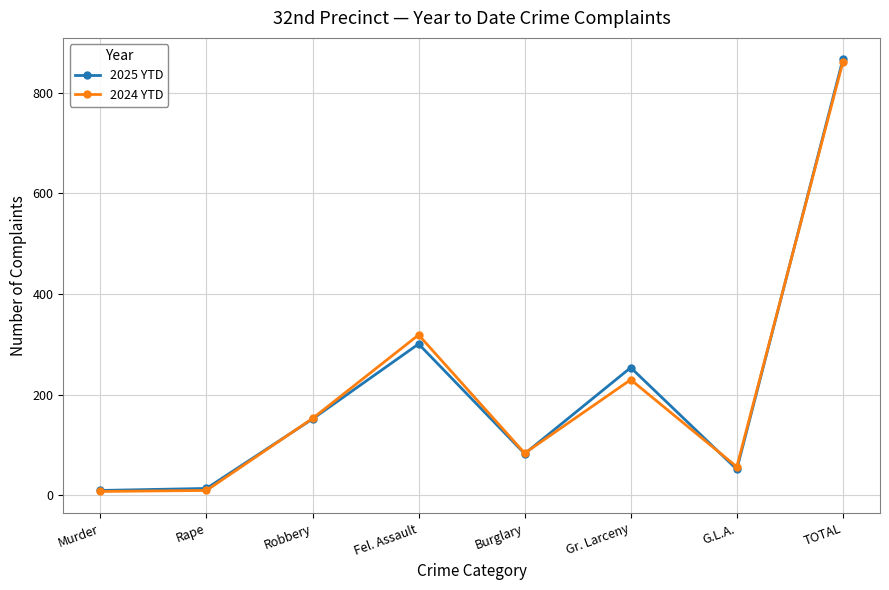

What position from the left is TOTAL?

8